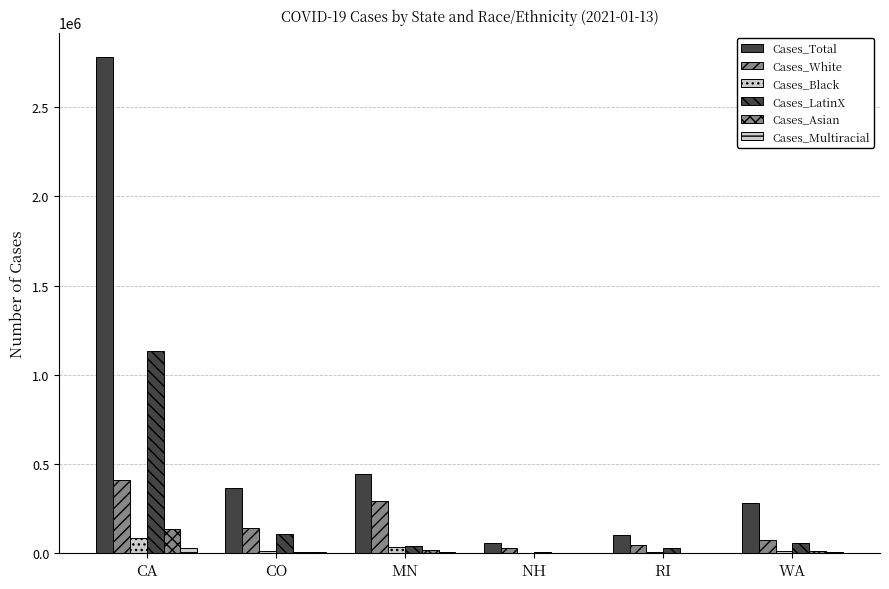

Where does the Cases_White series first go above 142418?

CA